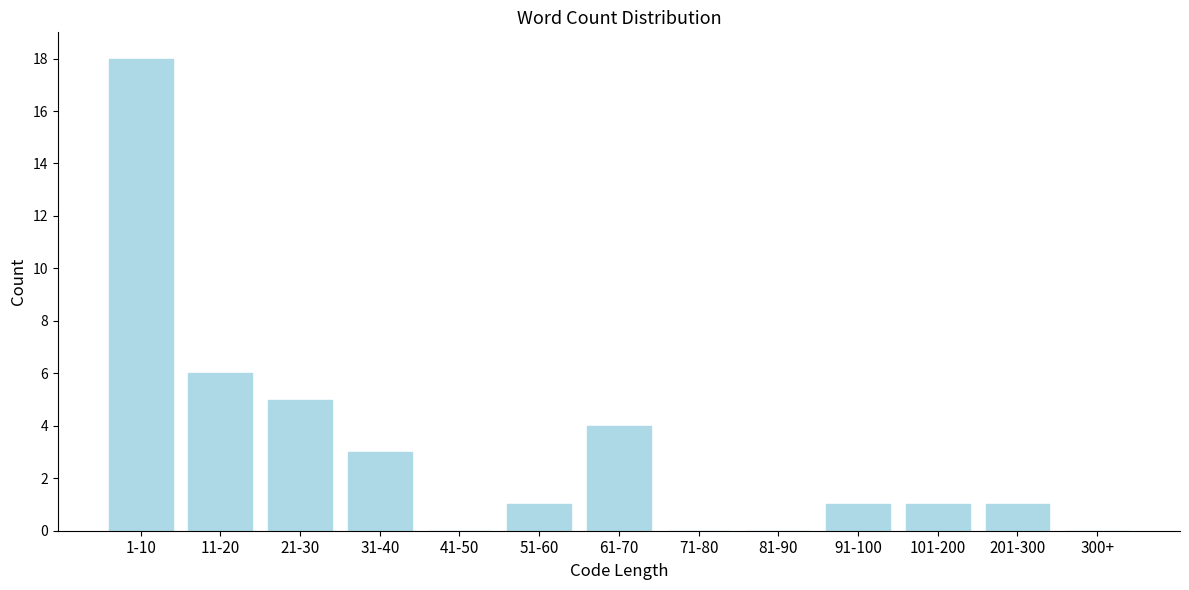

Reading right to left, transcribe all the data shown in this chart.

300+=0	201-300=1	101-200=1	91-100=1	81-90=0	71-80=0	61-70=4	51-60=1	41-50=0	31-40=3	21-30=5	11-20=6	1-10=18